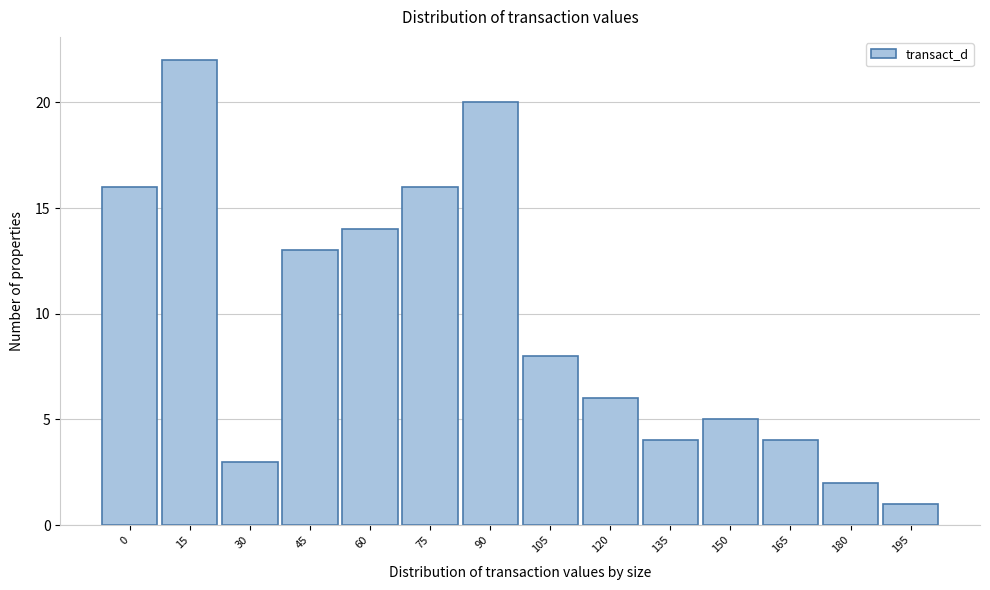

Reading left to right, extract all data points from this chart.

0=16	15=22	30=3	45=13	60=14	75=16	90=20	105=8	120=6	135=4	150=5	165=4	180=2	195=1